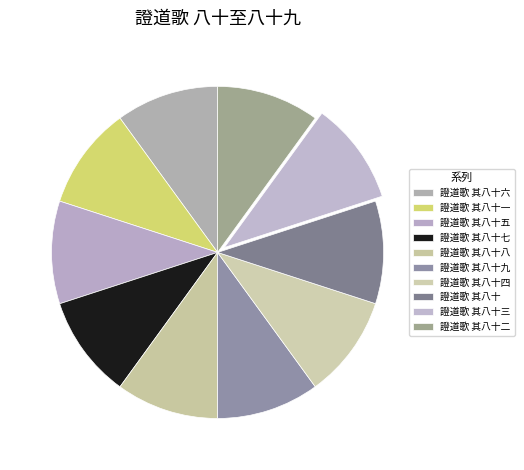

What is the smallest slice in the pie chart?

證道歌 其八十三